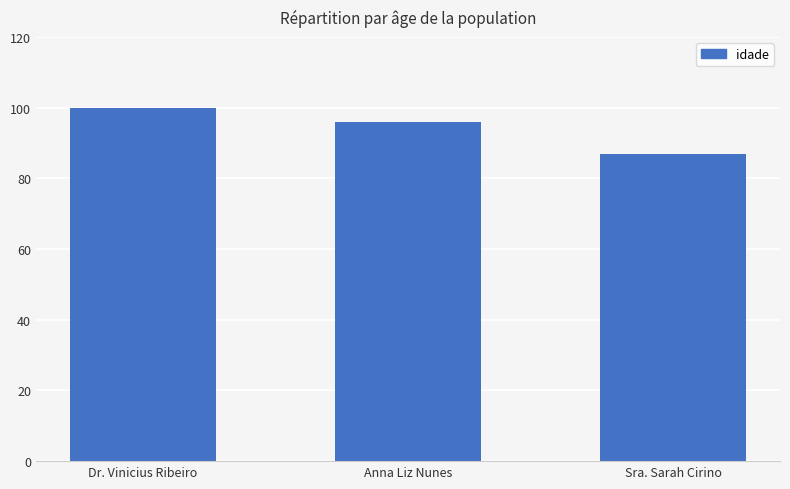

Is it true that the value at Anna Liz Nunes is 156?

False